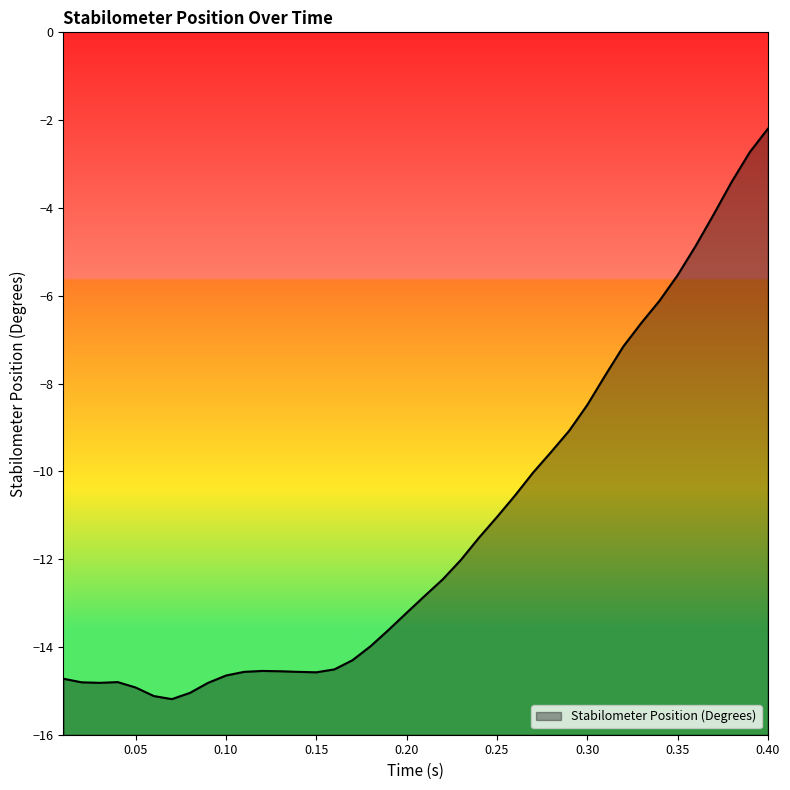

What is the value of the 26th point from the left?

-10.6